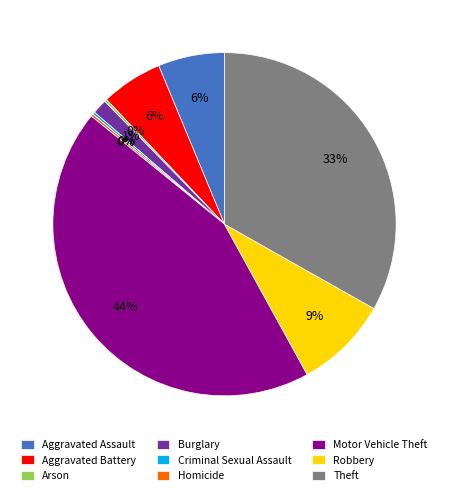

Which slice is the largest?

Motor Vehicle Theft